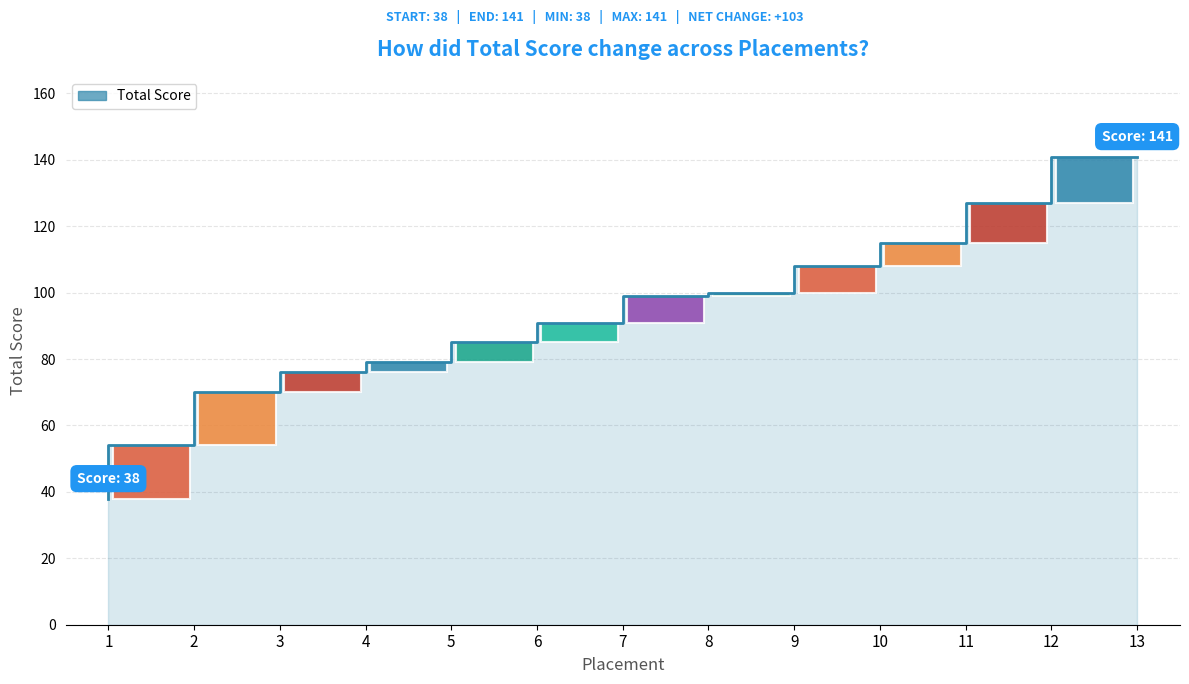

Approximately how many times larger is the value at 3 compared to 6?

0.8